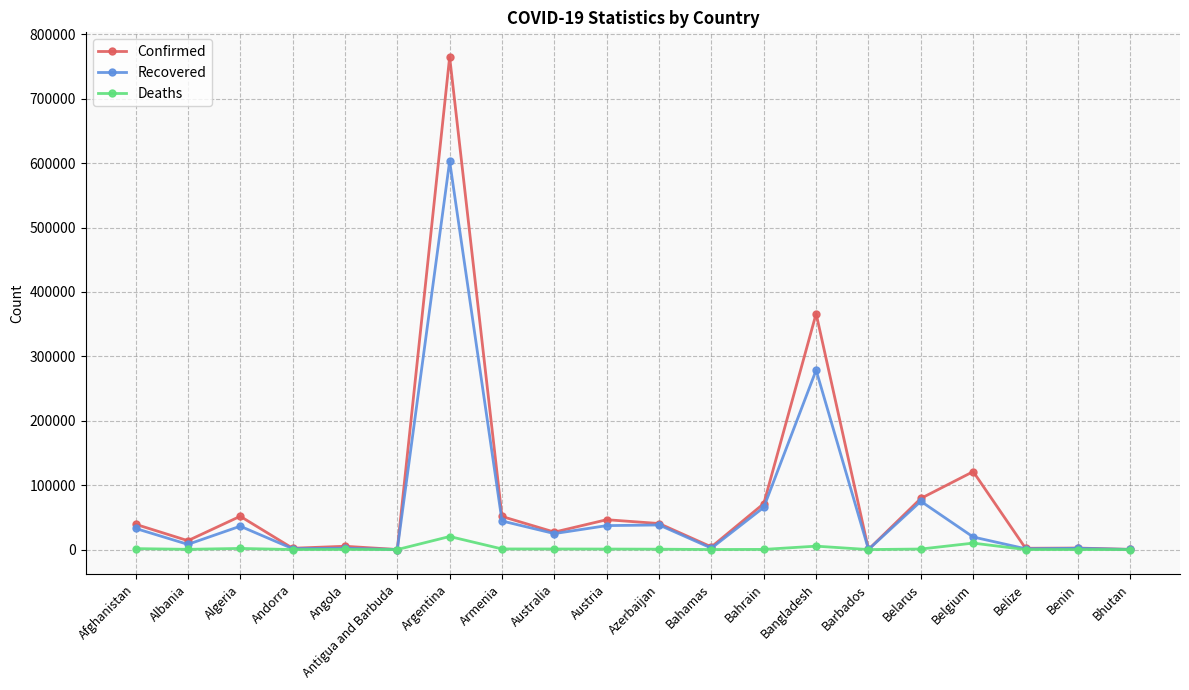

At which label does Deaths first exceed 594?

Afghanistan